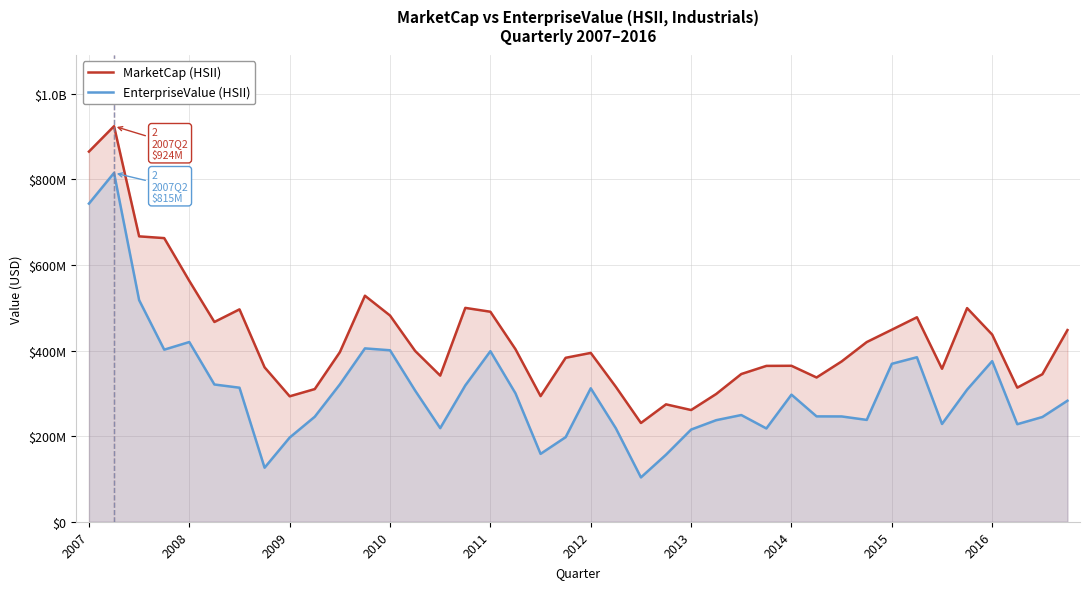

At how many categories does at least one series exceed 230796725?

39